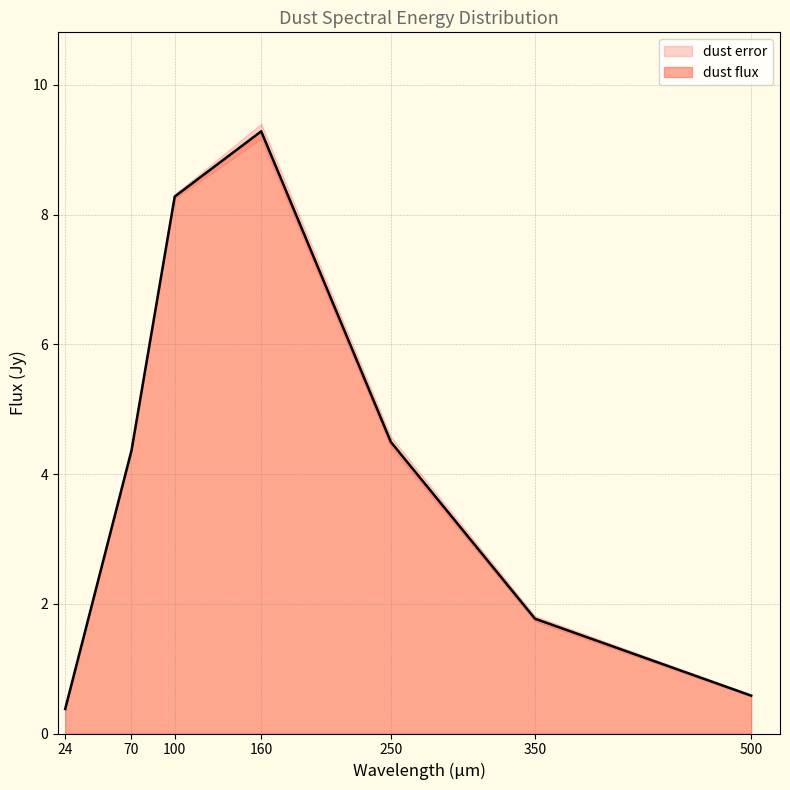

What is the value of the 6th point from the left?

1.8